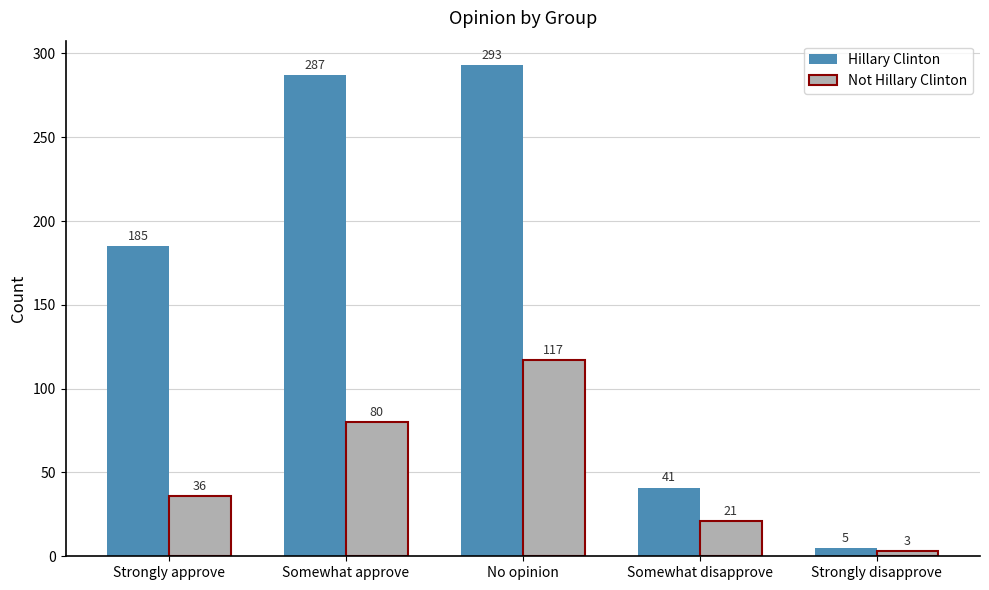

What is the difference between the second highest and minimum values in the Hillary Clinton series?

282